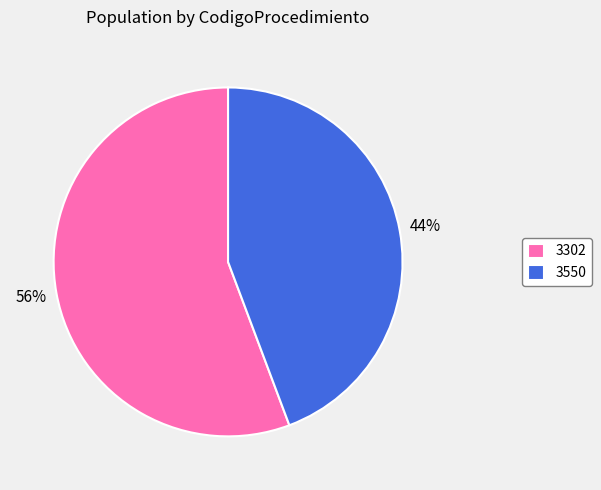

Which category accounts for the majority?

3302